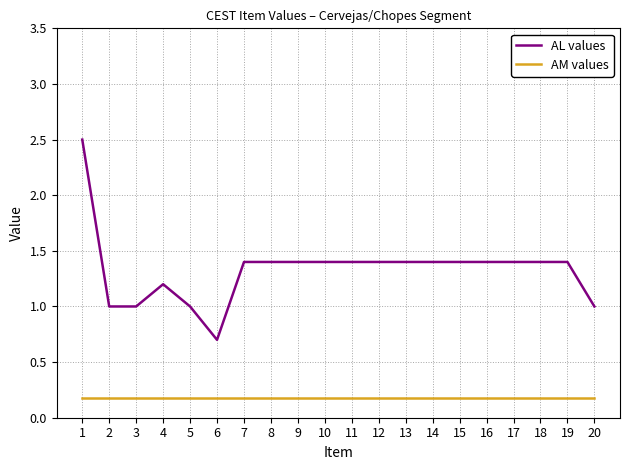

Reading left to right, extract all data points from this chart.

AL values: 2.5	1.0	1.0	1.2	1.0	0.7	1.4	1.4	1.4	1.4	1.4	1.4	1.4	1.4	1.4	1.4	1.4	1.4	1.4	1.0
AM values: 0.2	0.2	0.2	0.2	0.2	0.2	0.2	0.2	0.2	0.2	0.2	0.2	0.2	0.2	0.2	0.2	0.2	0.2	0.2	0.2